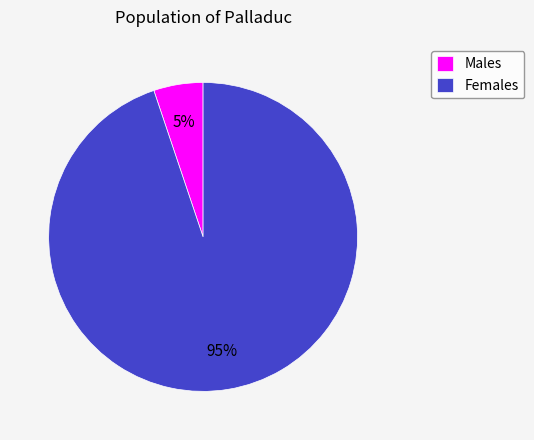

Is the sum of Males and Females greater than half?

Yes